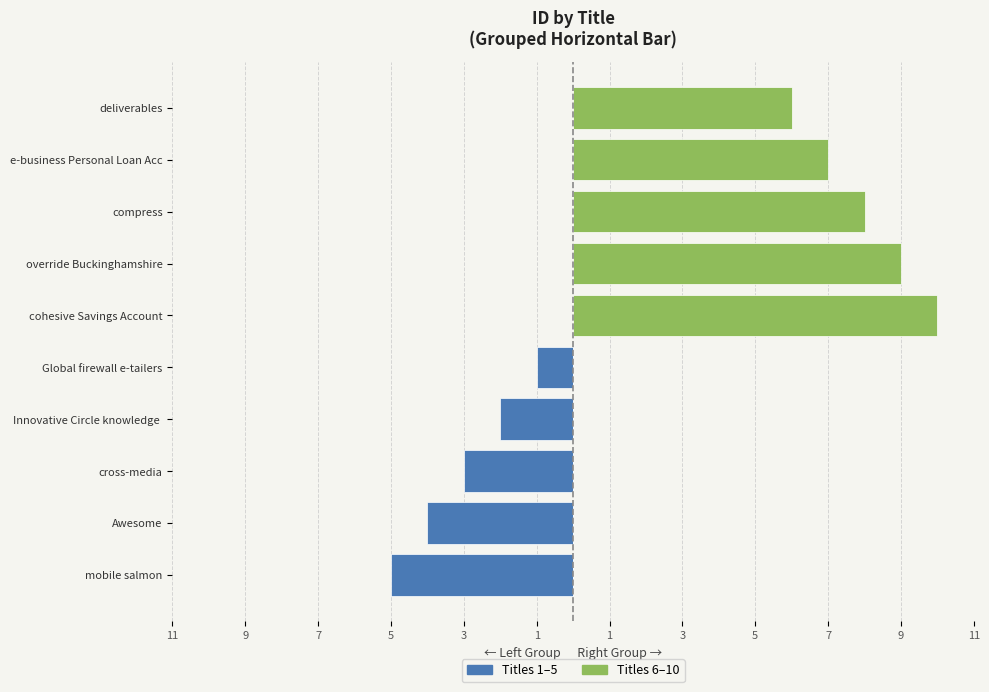

How many negative values does the Global firewall e-tailers series have?

5